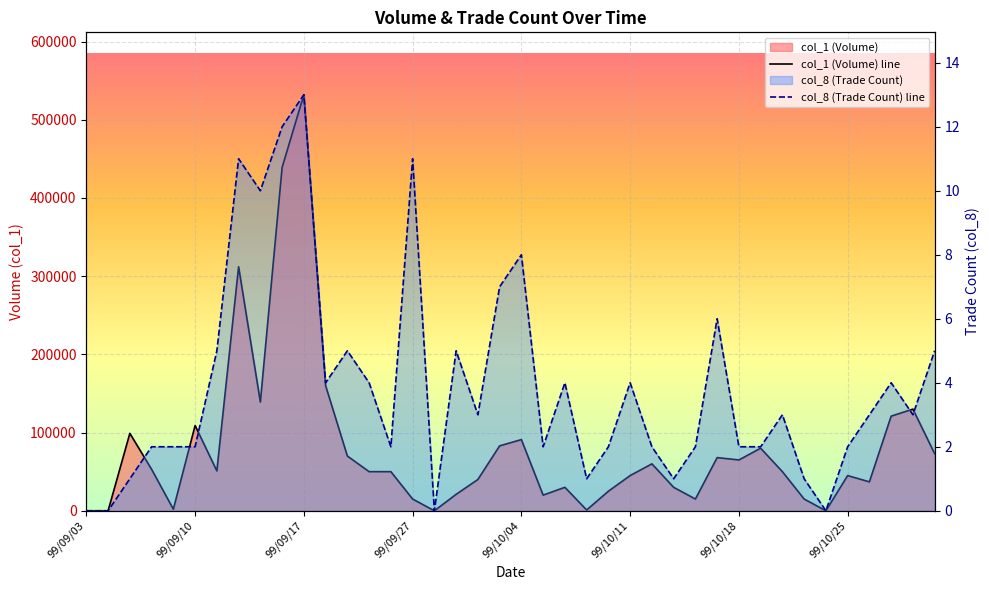

How many values in the col_1 series are below 50000?

18